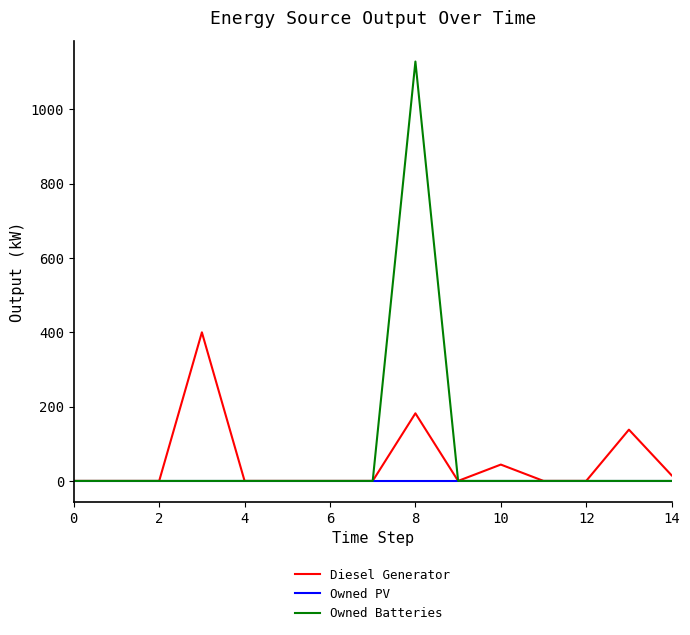

List the series in order of their peak value, highest first.

Owned Batteries, Diesel Generator, Owned PV